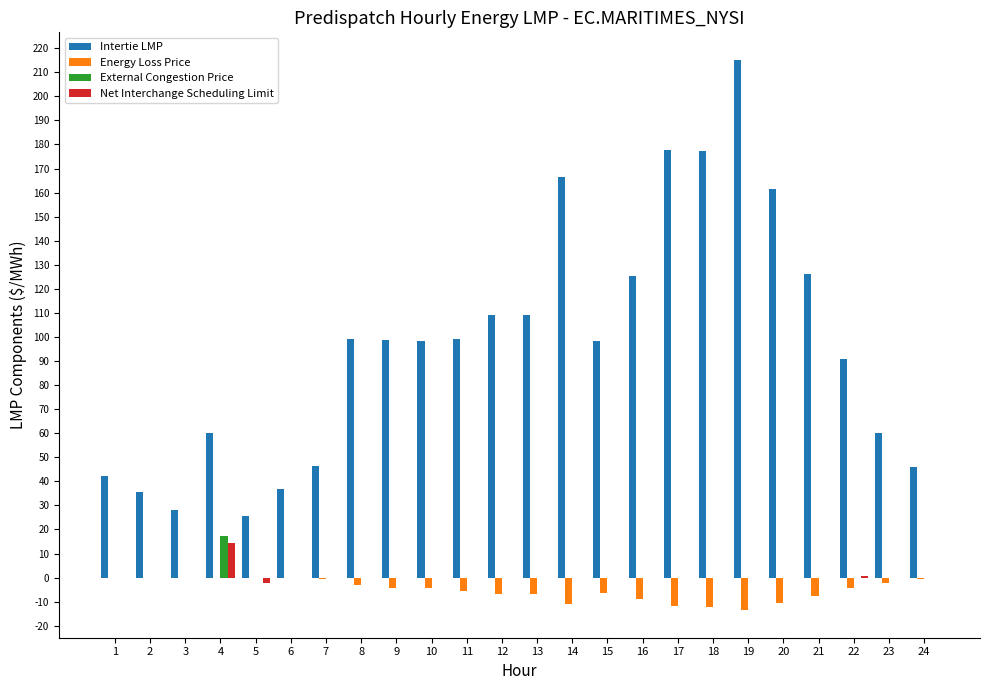

Is it true that Intertie LMP equals 25.9 at 4?

False